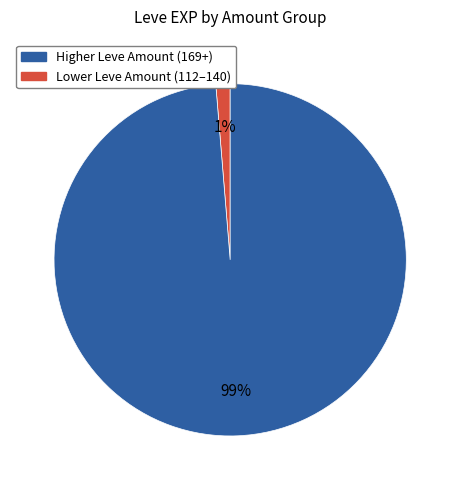

To the nearest percent, what is the average slice percentage?

50%